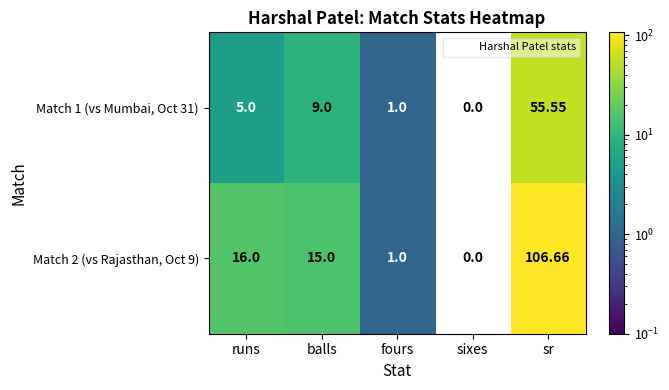

Is the value of Match 2 (vs Rajasthan, Oct 9) at sr greater than the value of Match 1 (vs Mumbai, Oct 31) at sr?

Yes